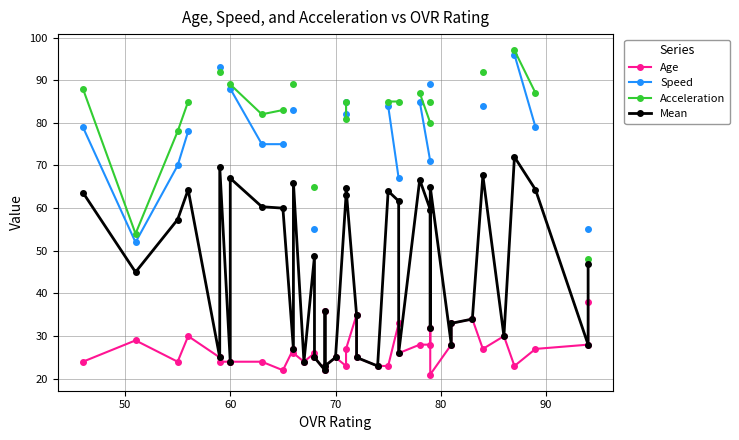

How many lines are shown in the chart?

4